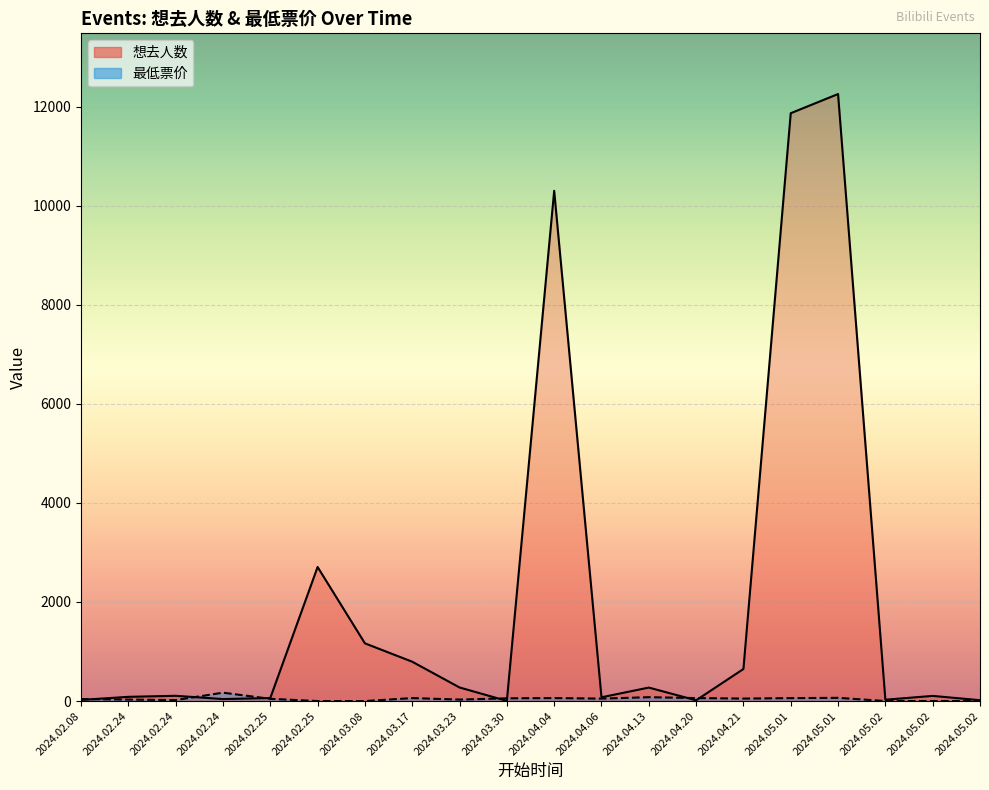

Which series changed the most between 2024.04.13 and 2024.05.02?

想去人数